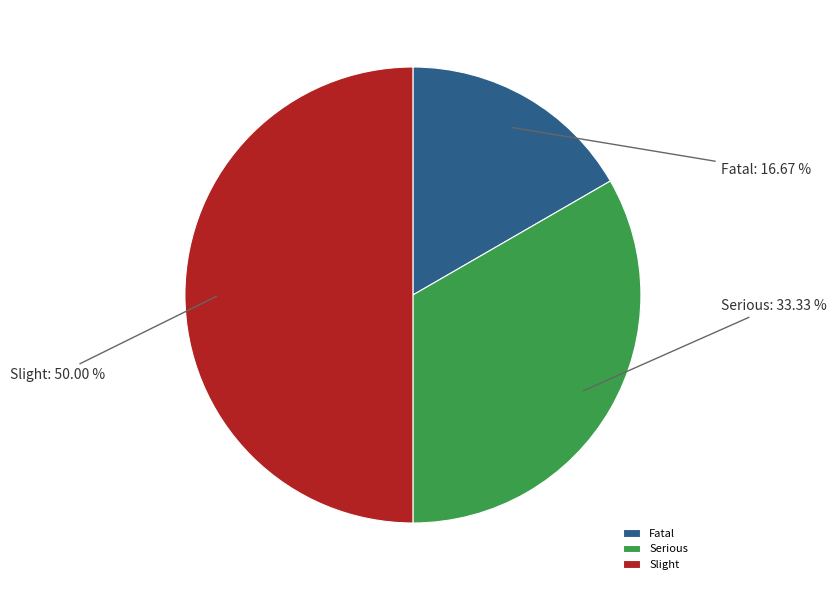

Which category has the smallest portion of the pie?

Fatal